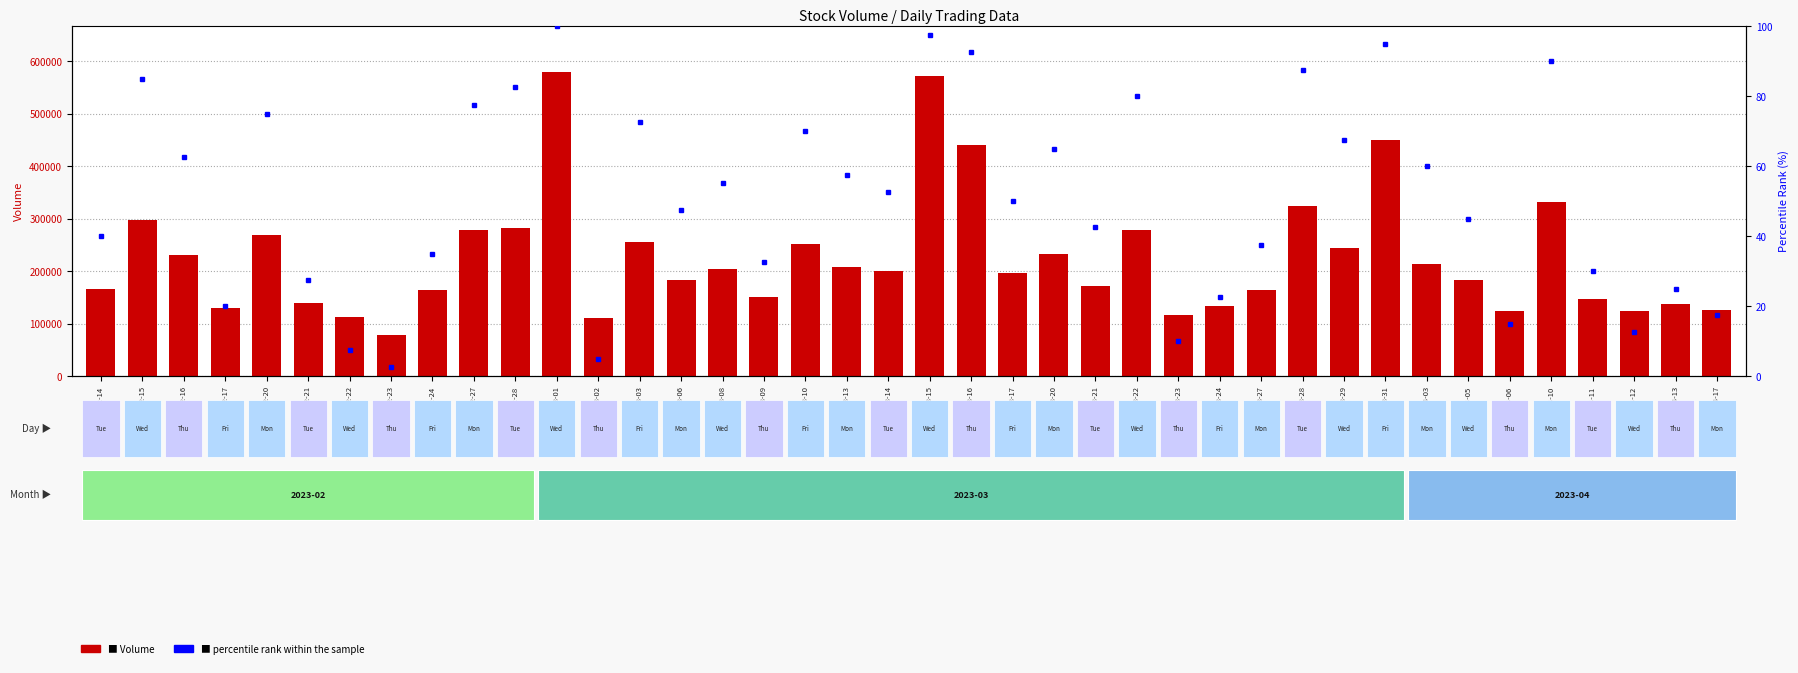

At how many categories does at least one series exceed 3902?

40